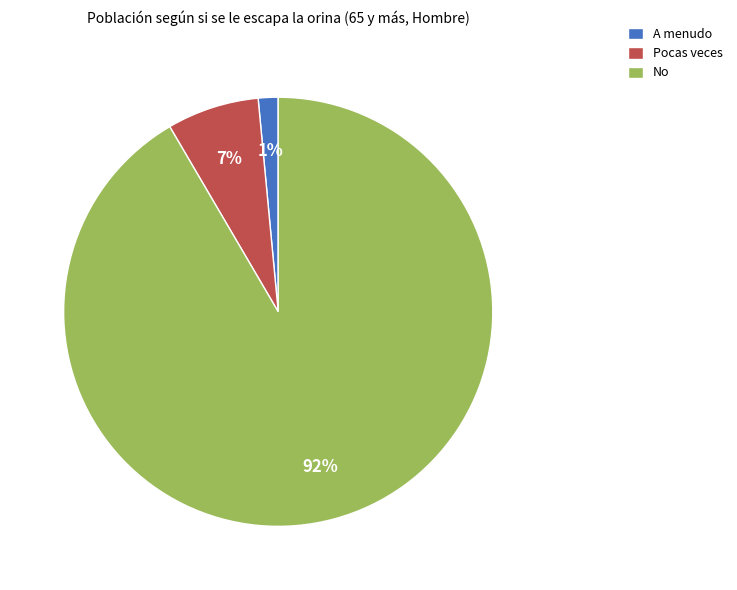

To the nearest percent, what is the combined percentage of A menudo and Pocas veces?

8%